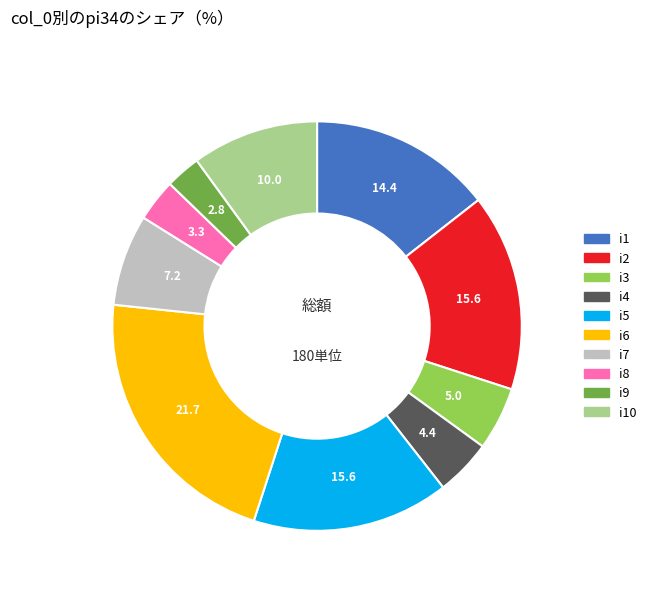

Combined, do i10 and i9 account for over 50%?

No